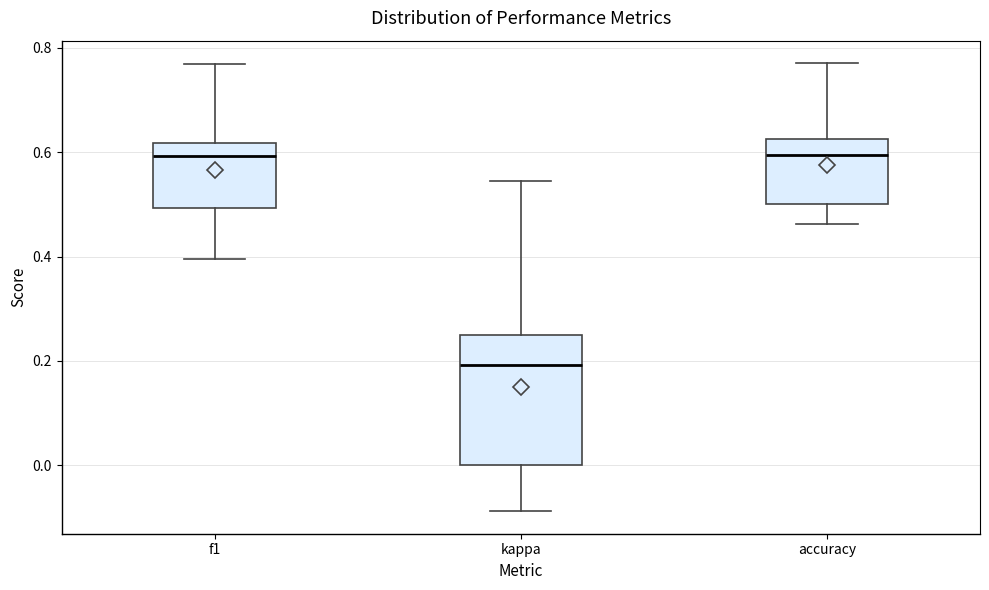

Reading left to right, read every box against the y-axis: the position of its median line, the range the box covers, and the ends of its whiskers. The values are not printed on the chart, so give them approximately, as read against the axis.

f1: median 0.60, box 0.50 to 0.62, whiskers 0.40 to 0.76
kappa: median 0.20, box 0.00 to 0.26, whiskers -0.08 to 0.54
accuracy: median 0.60, box 0.50 to 0.62, whiskers 0.46 to 0.78